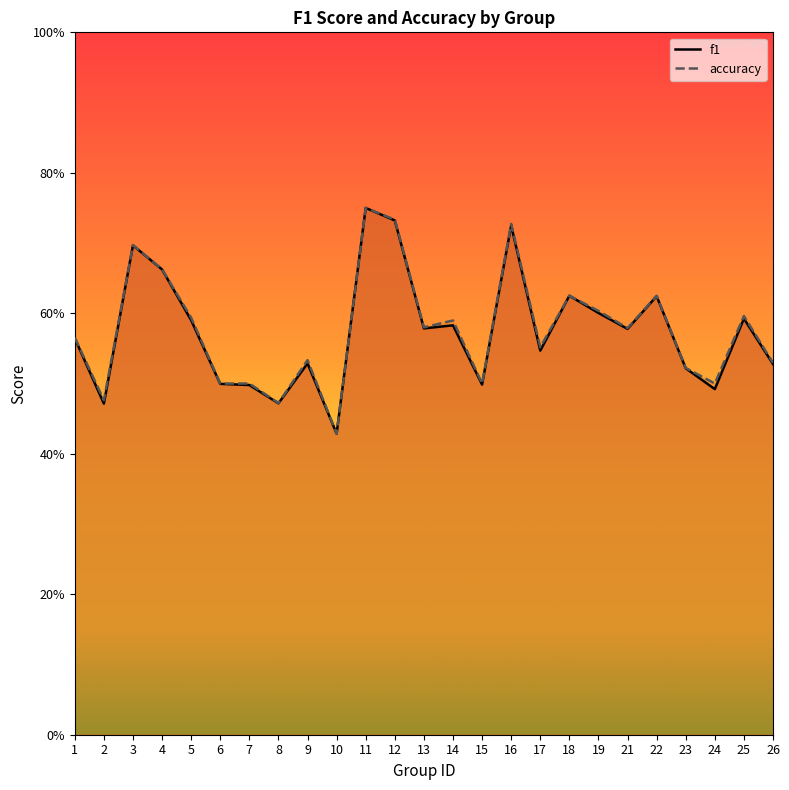

The accuracy series shows 0.9 at 18. True or false?

False